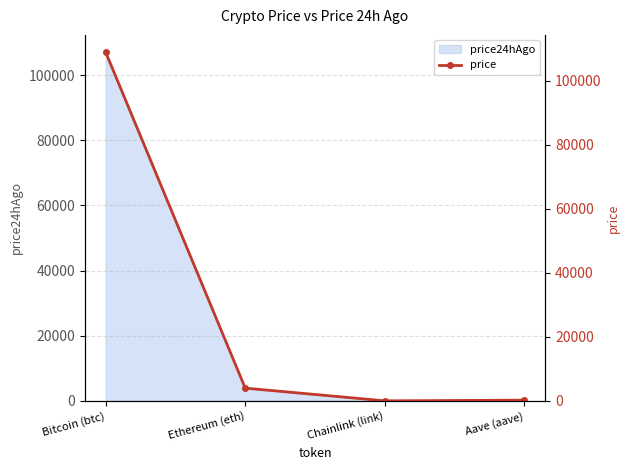

What is the sum of all values?

113173.0